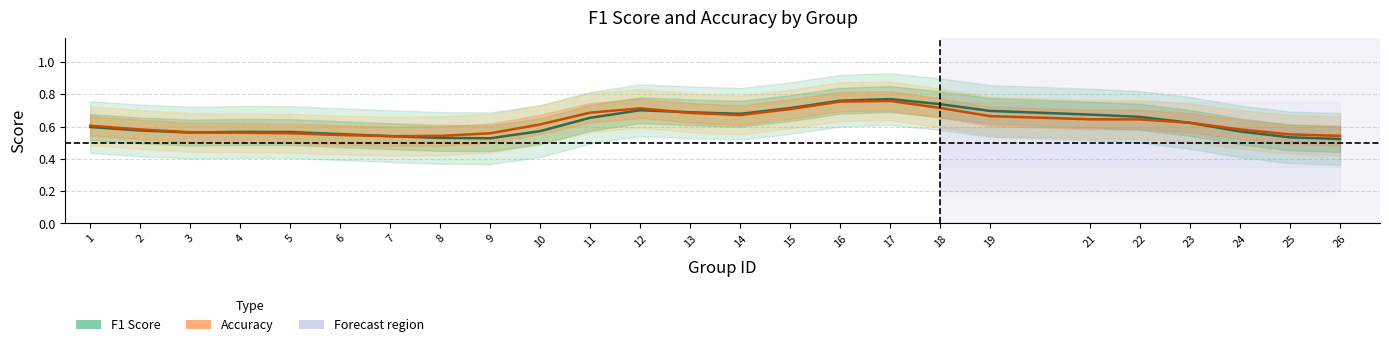

Which series has the largest total across all categories?

accuracy